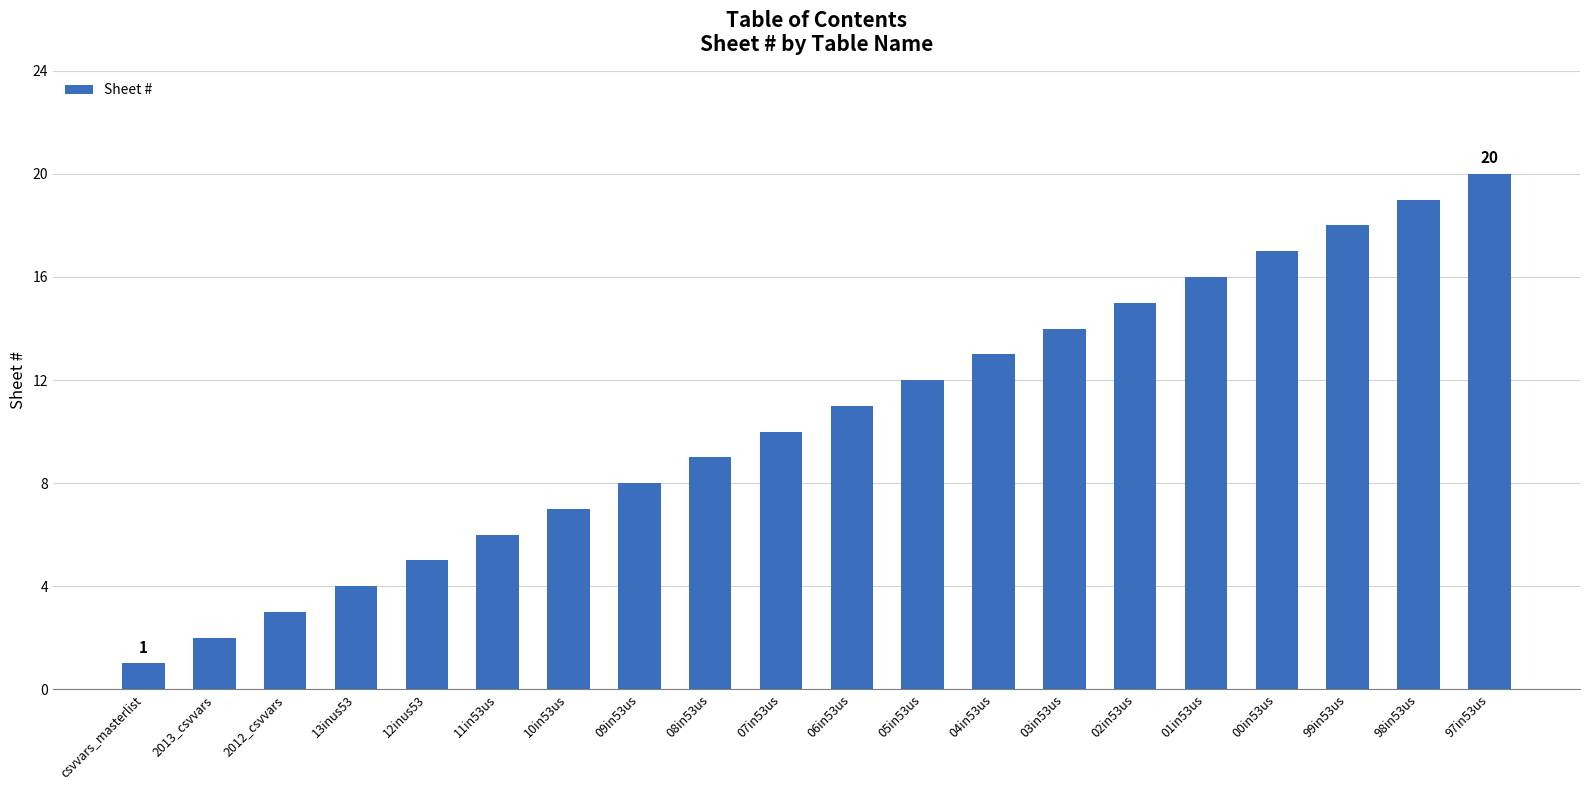

What is the sum of the values at 06in53us and 02in53us?

26